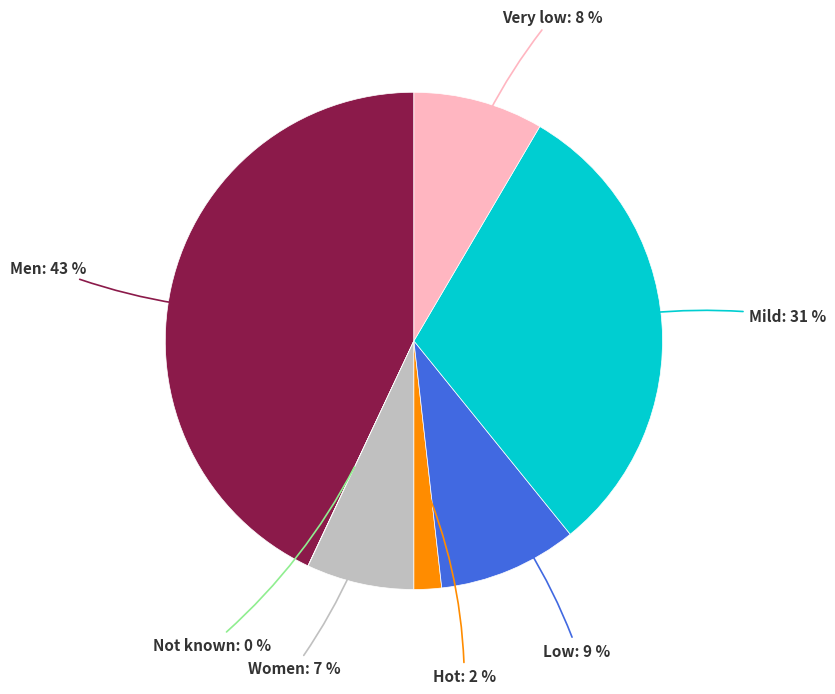

To the nearest percent, what is the difference between the largest and smallest slice percentages?

43%